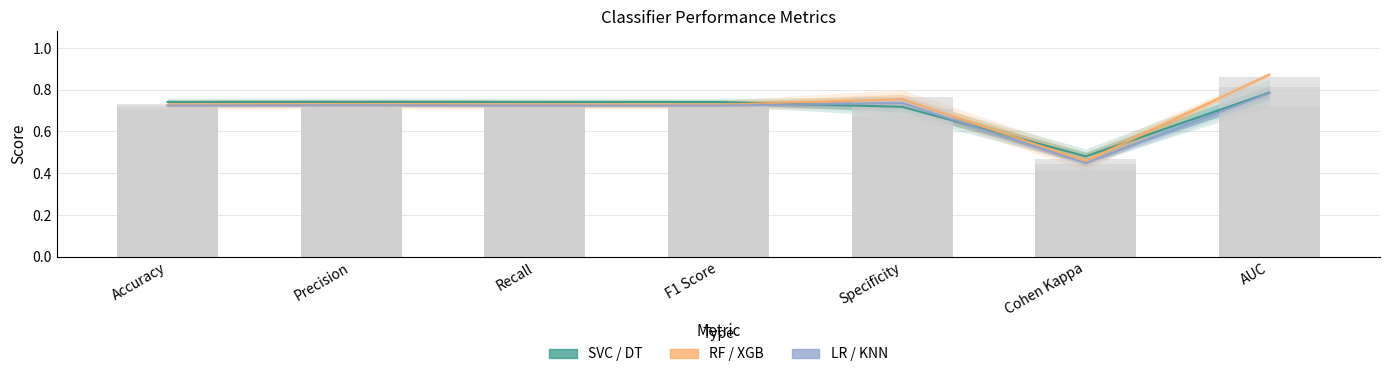

At how many categories does at least one series exceed 0?

7